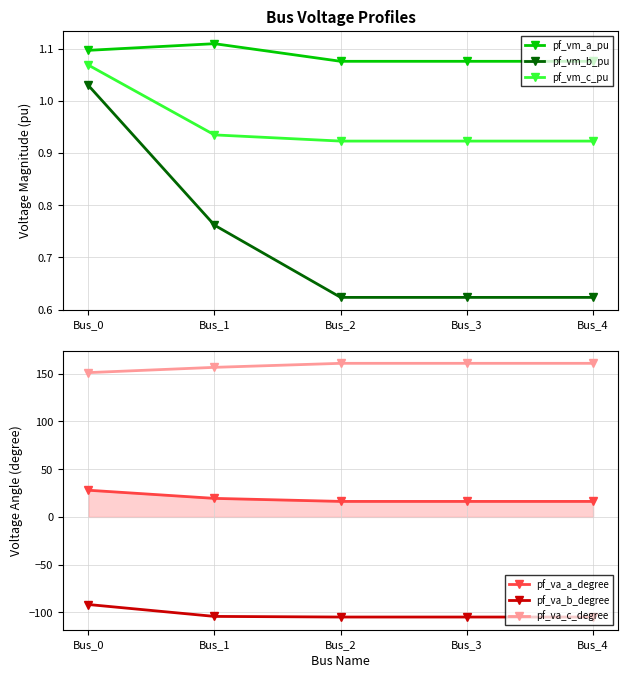

List the labels in order of pf_vm_c_pu value, largest first.

Bus_0, Bus_1, Bus_3, Bus_4, Bus_2